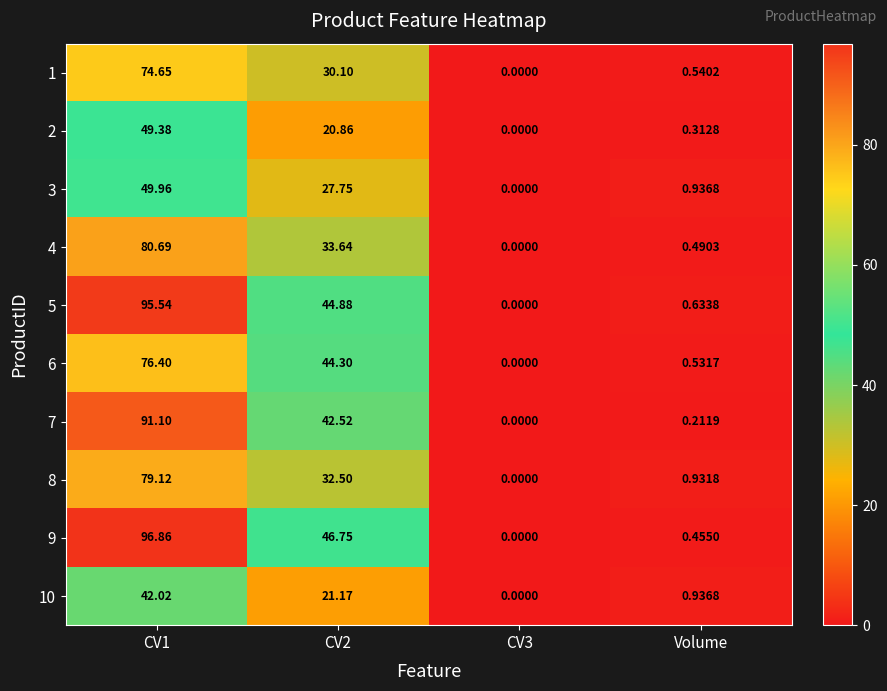

Is the value of 1 at Volume greater than the value of 10 at CV1?

No